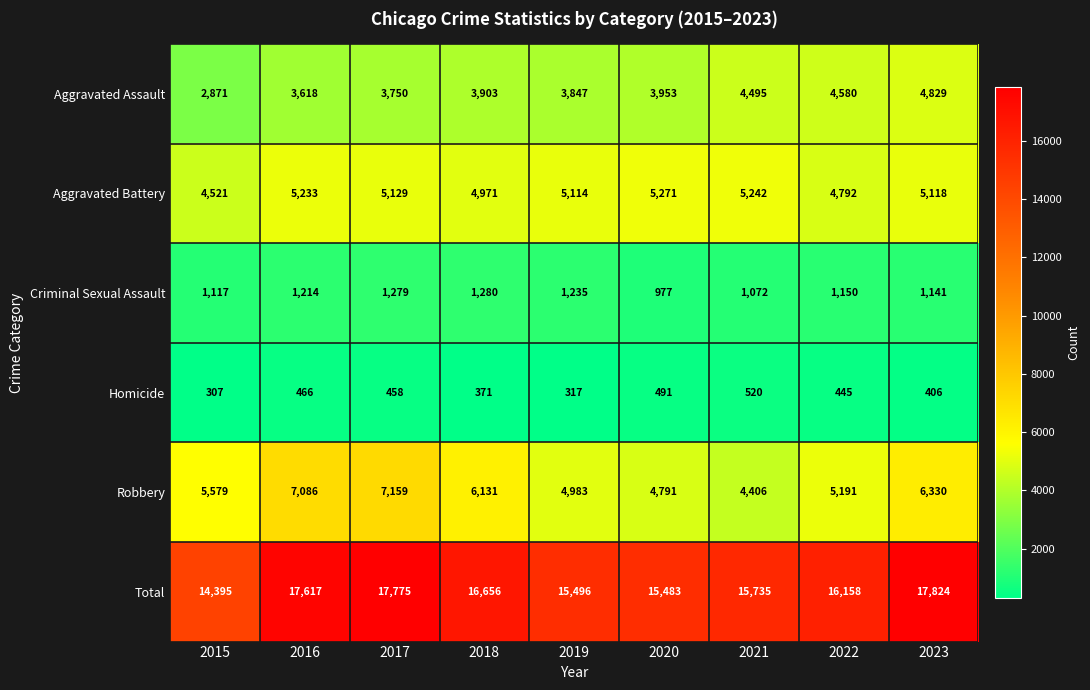

What is the sum of all Criminal Sexual Assault values?

10465